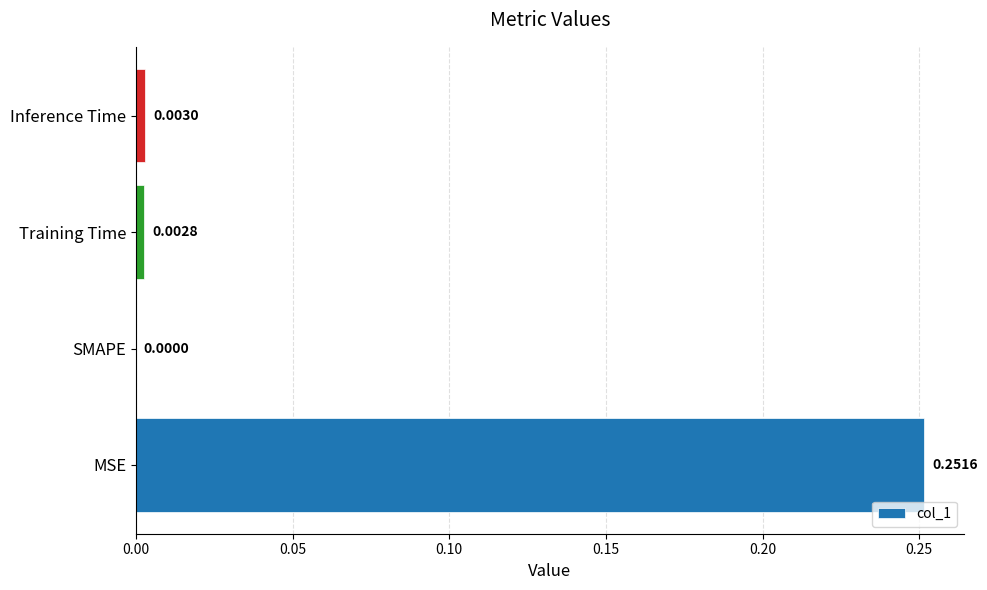

Which has a higher value, Training Time or SMAPE?

Training Time